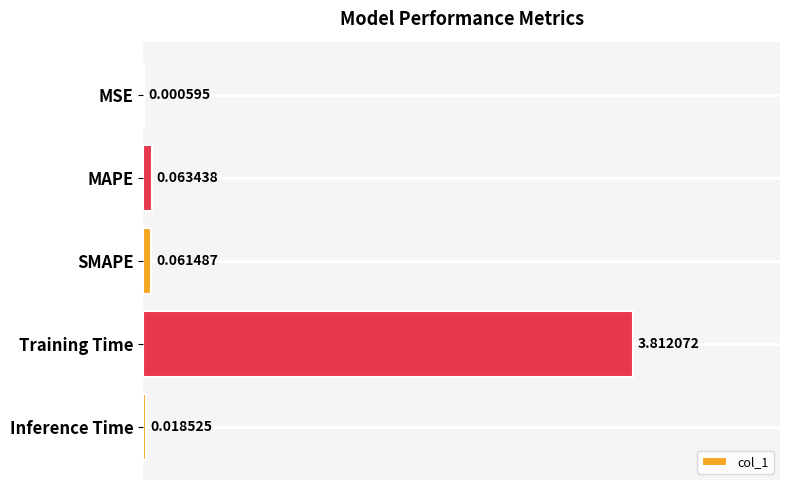

Between MSE and Inference Time, which is larger?

Inference Time